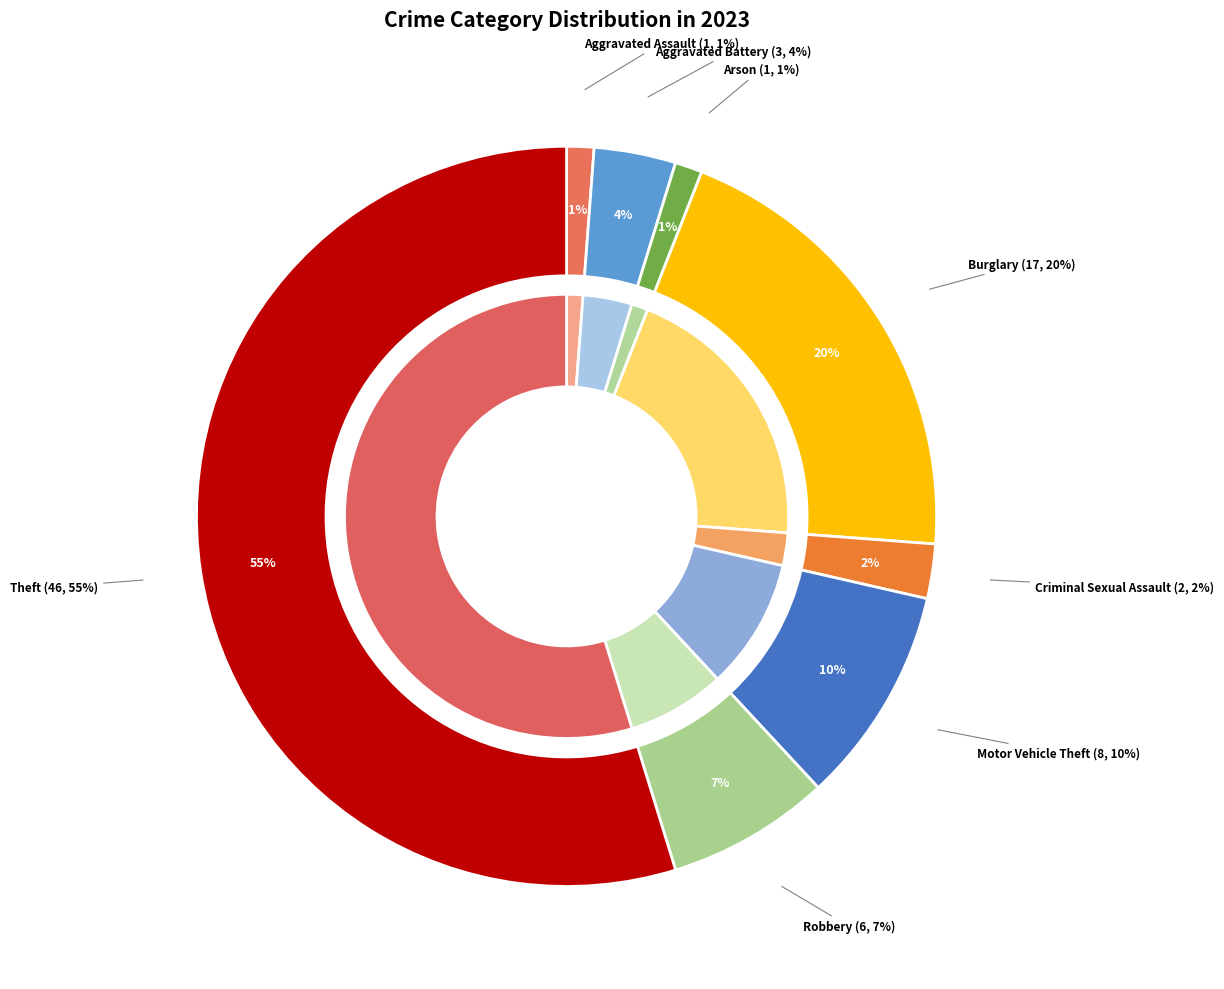

Which category has the biggest portion of the pie?

Theft